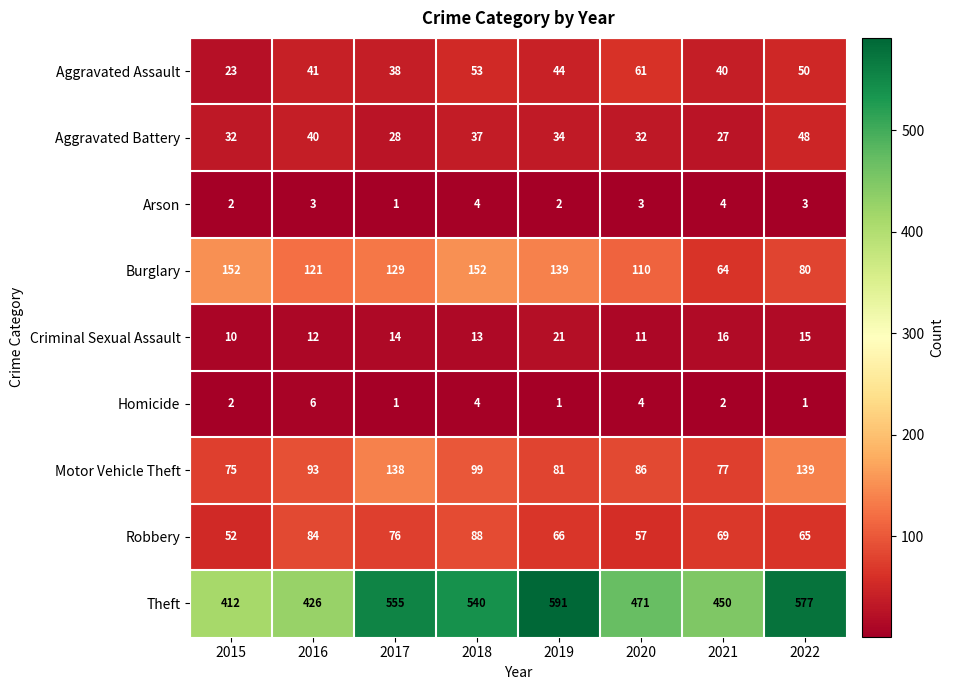

At which label does Aggravated Battery first exceed 34?

2016